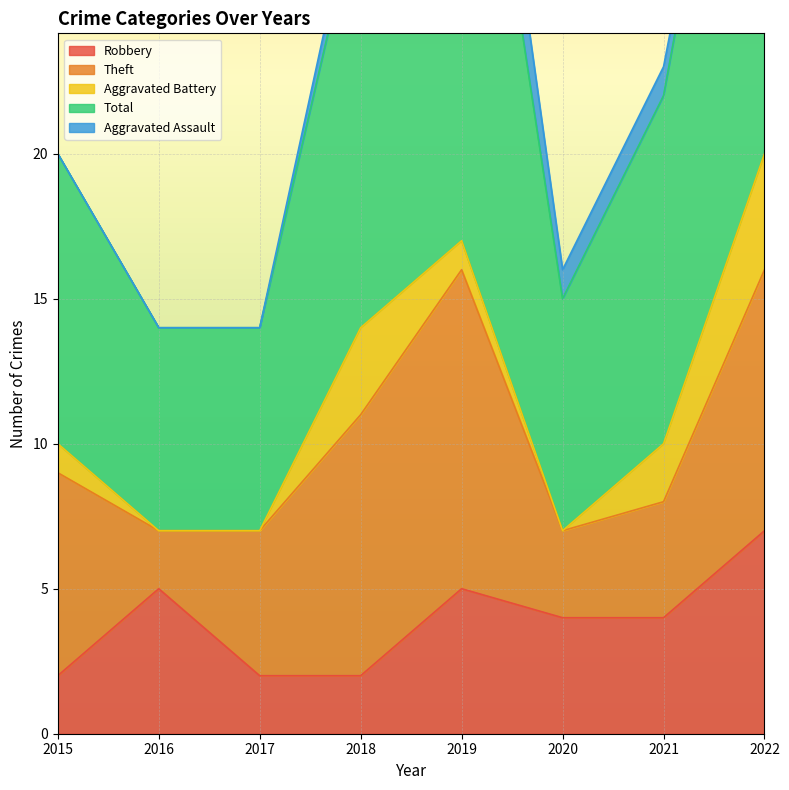

Where does the Aggravated Battery series first go above 1?

2018